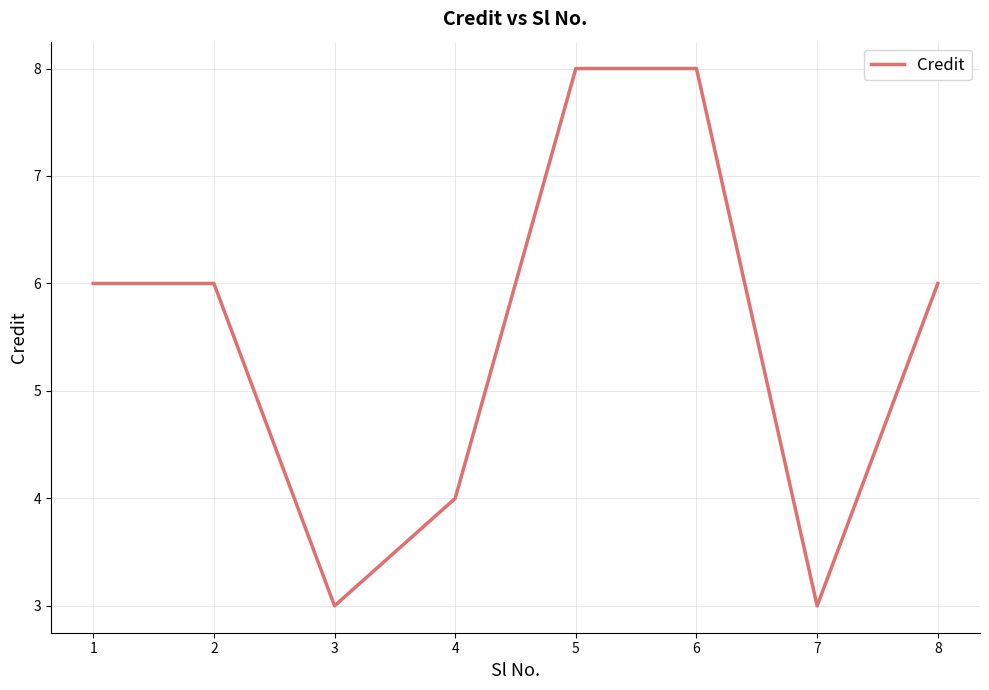

True or false: the data shows 3 at 1.

False